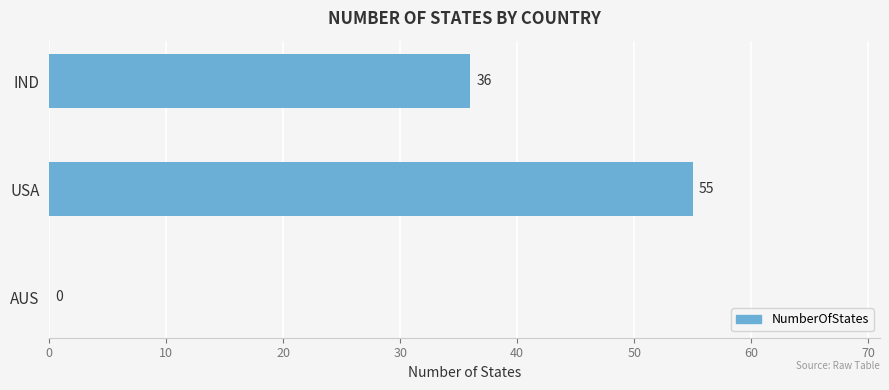

How many series are shown in this chart?

1